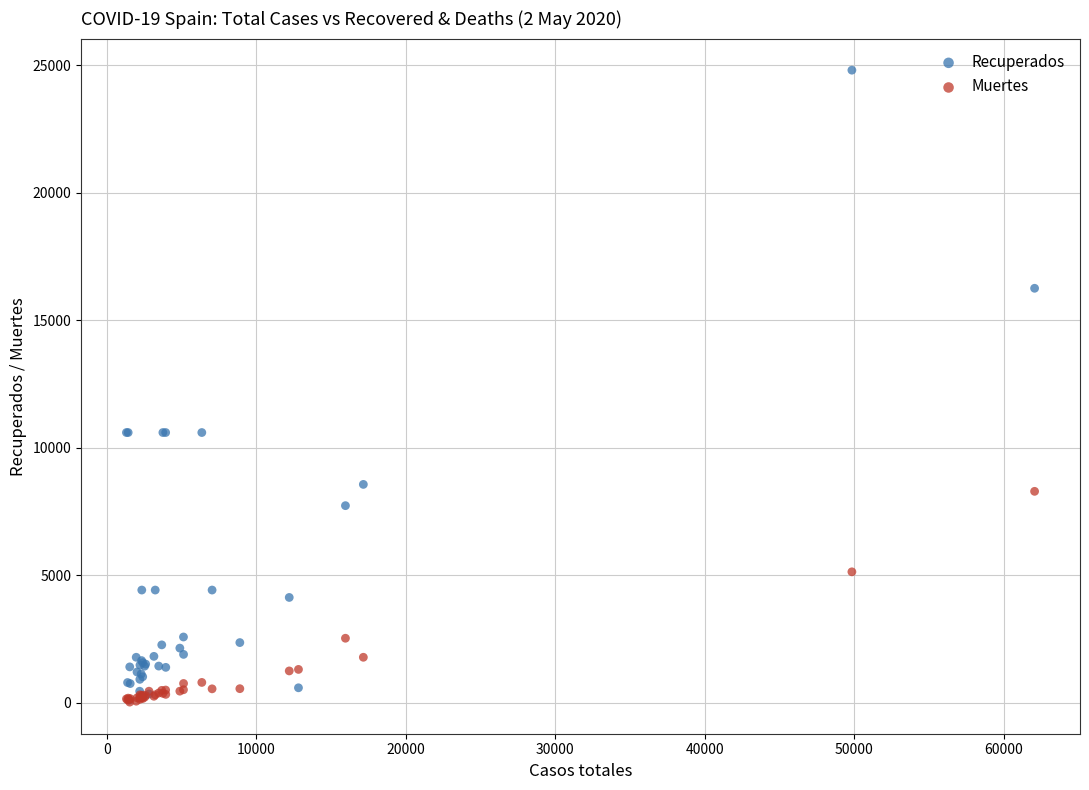

What are all the series names shown in the legend?

Recuperados, Muertes